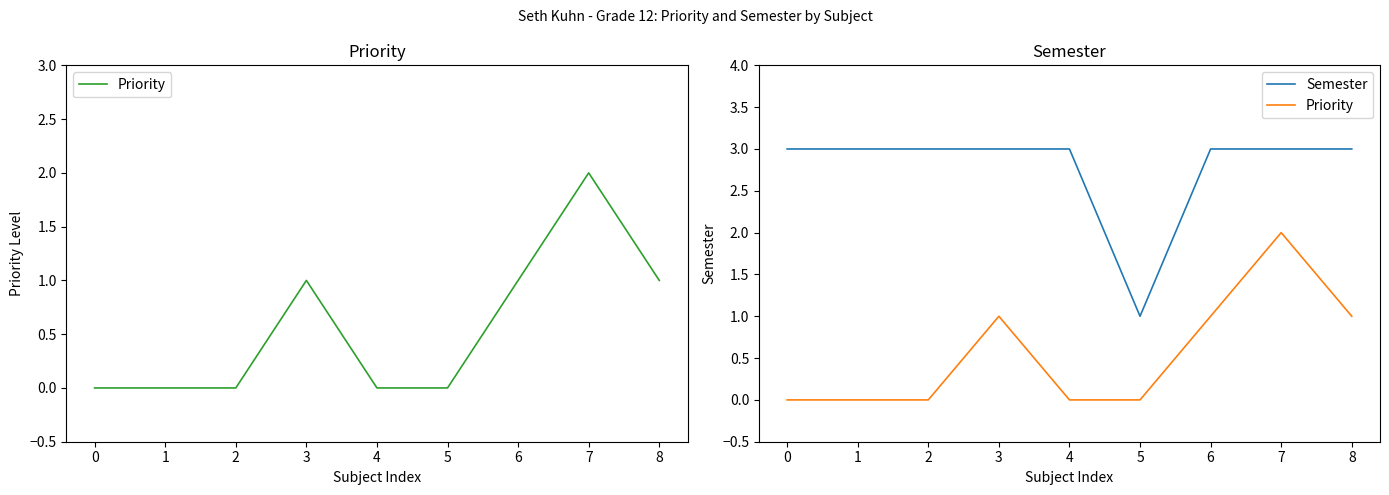

What is the difference between the second highest and second lowest values in the Priority series?

1